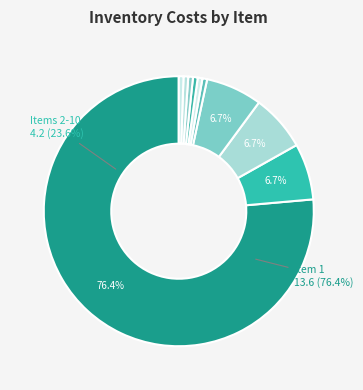

Does 1 represent more than half of the total?

Yes